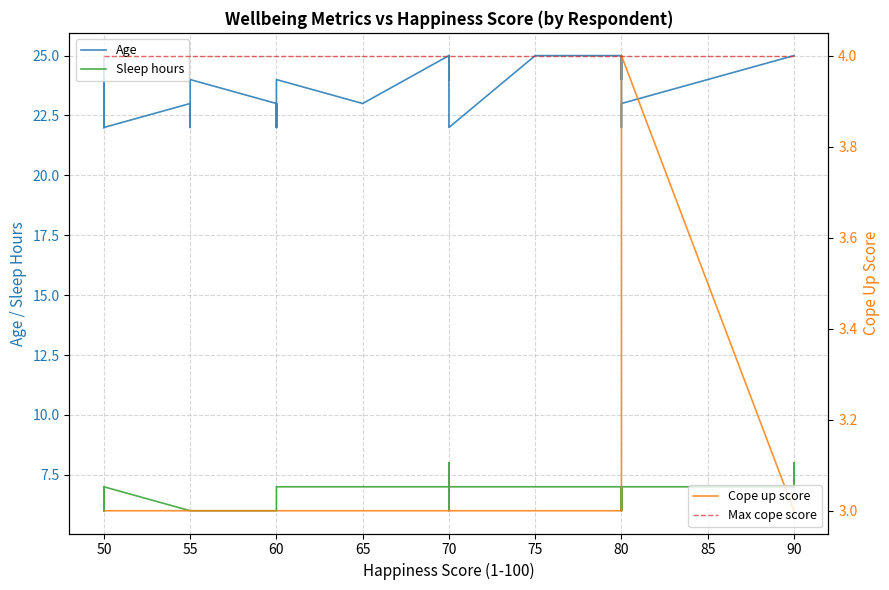

Which series has the largest range (max minus min)?

Age